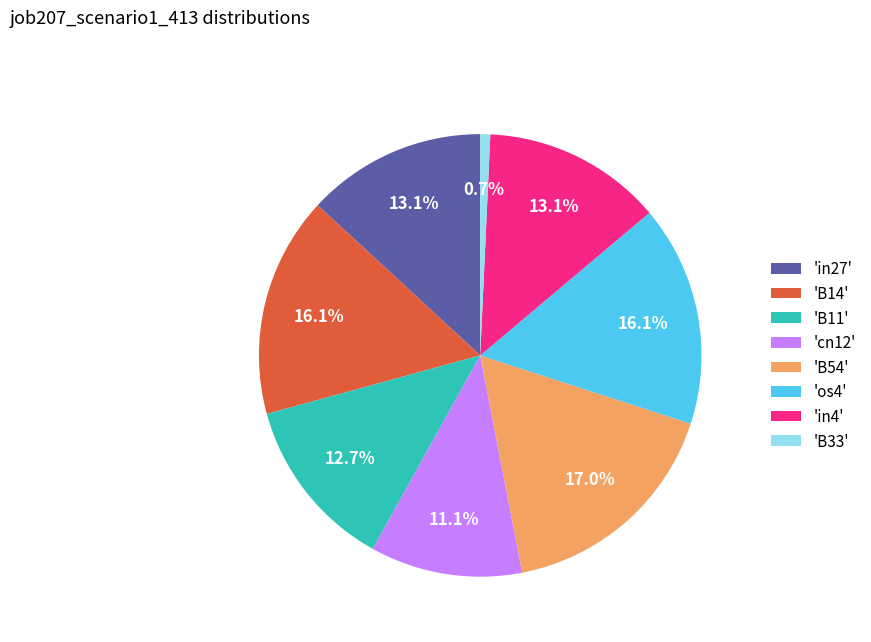

Which has a higher value, 'in27' or 'B14'?

'B14'